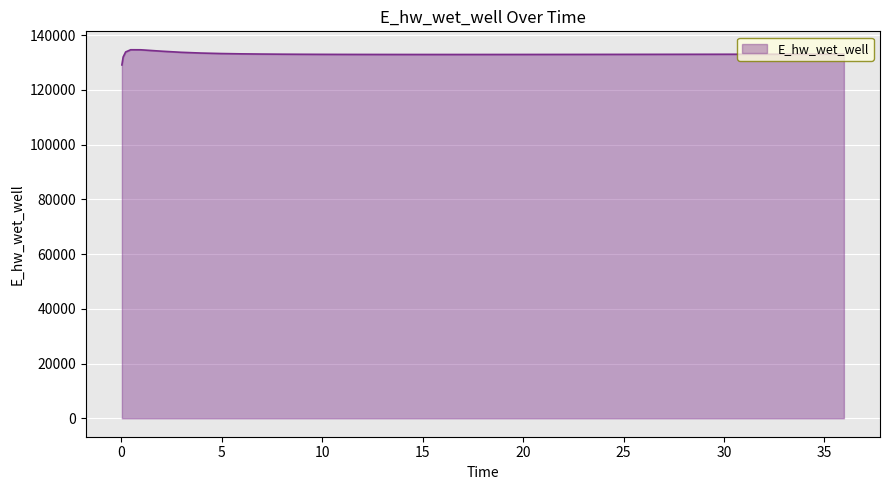

What is the smallest value displayed?

129063.8